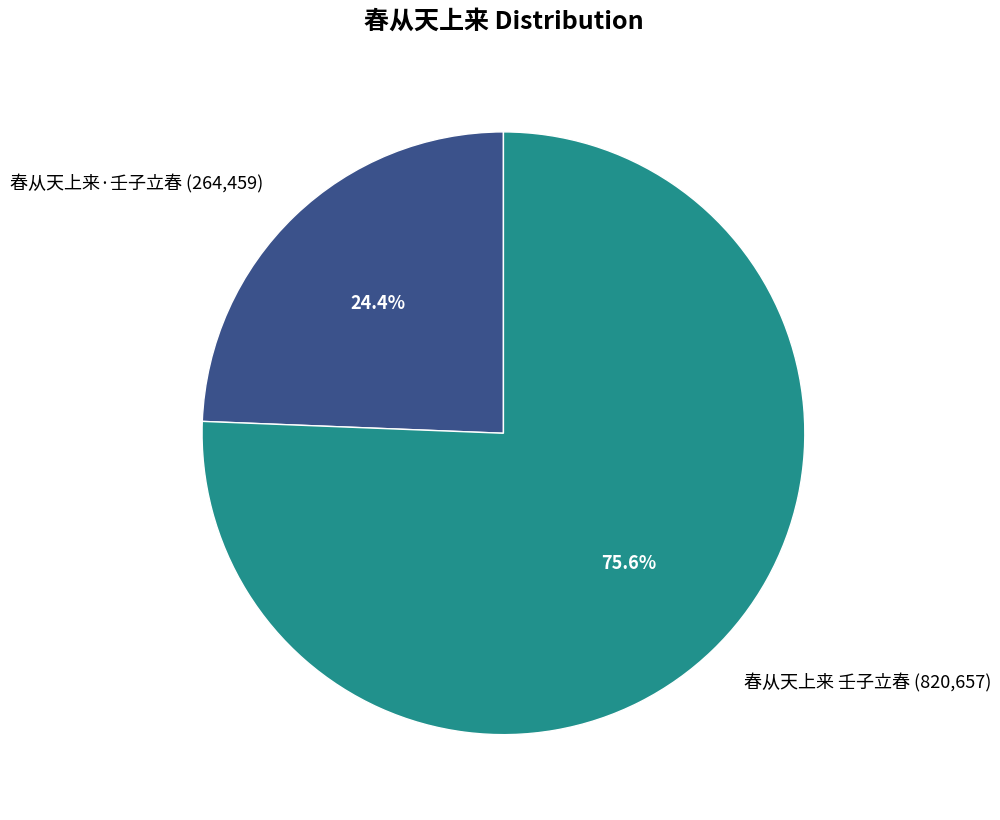

Rank the categories by value from lowest to highest.

春从天上来·壬子立春, 春从天上来 壬子立春